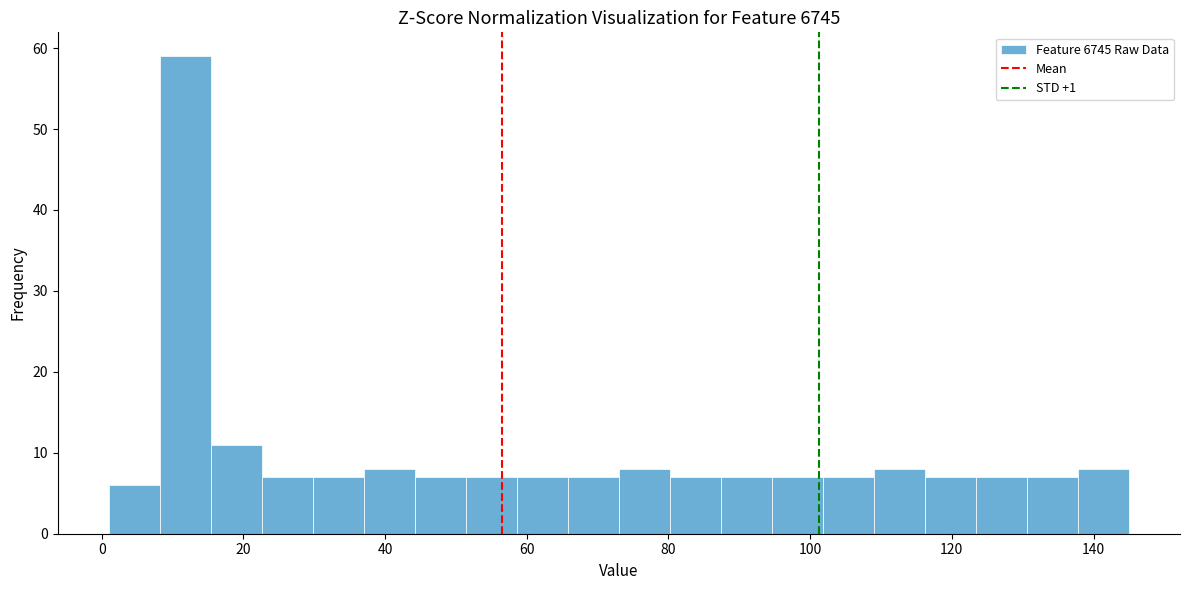

Around what value on the x-axis is the tallest bar? Give the approximate position of its centre, as read against the axis.

12